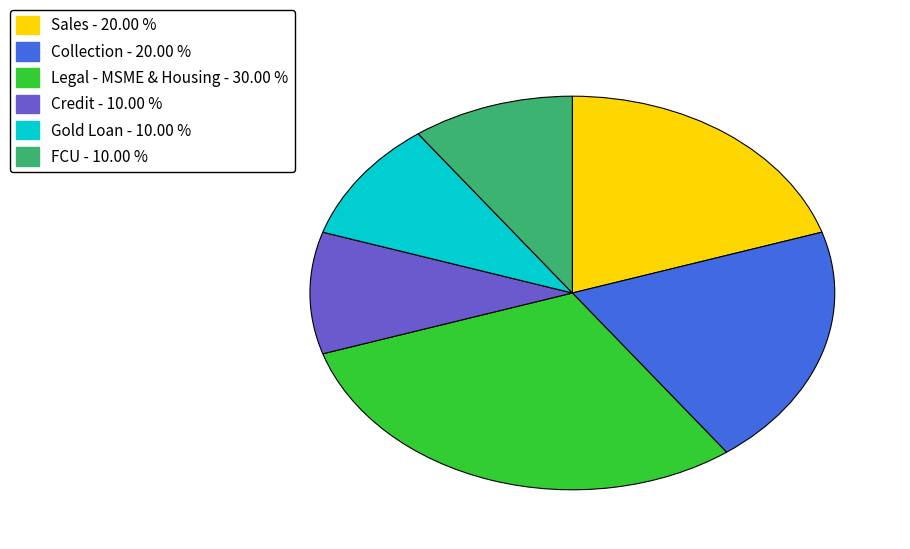

How many segments does this pie chart have?

6